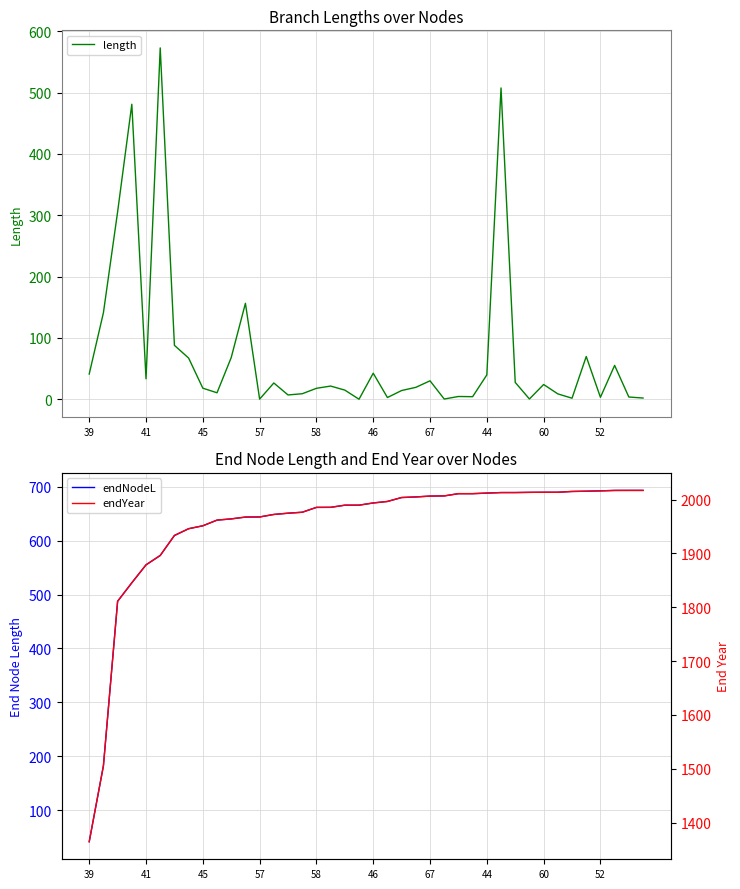

At which label does length reach its minimum?

19